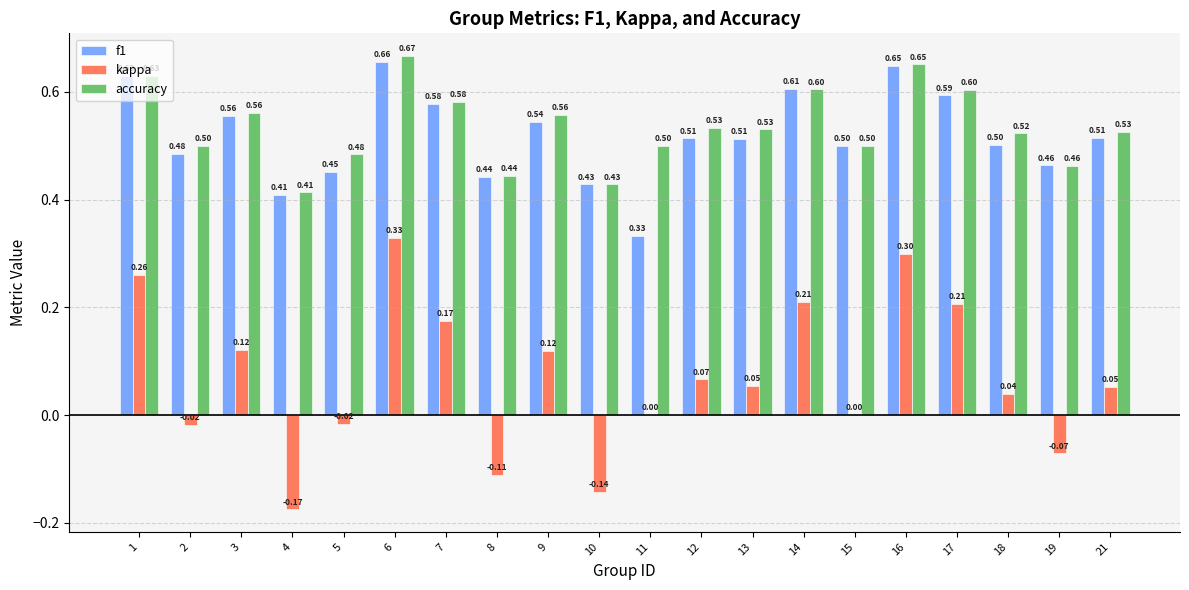

What is the average value of the accuracy series?

0.5